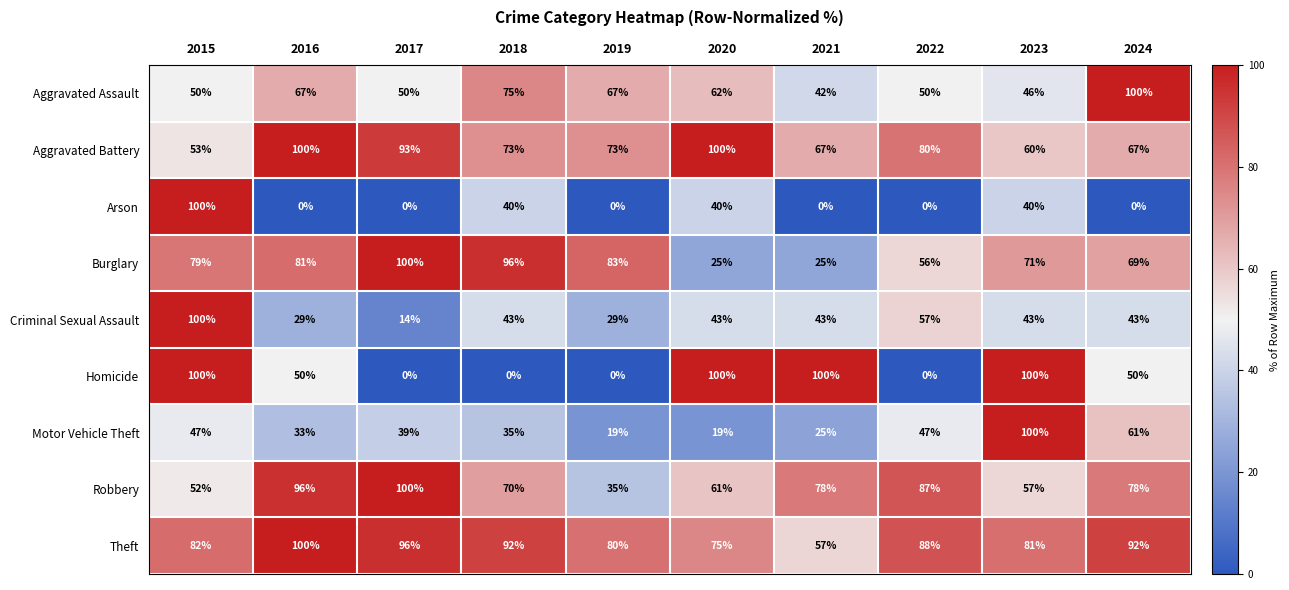

Rank the series at 2018 from lowest to highest value.

Homicide, Motor Vehicle Theft, Arson, Criminal Sexual Assault, Robbery, Aggravated Battery, Aggravated Assault, Theft, Burglary